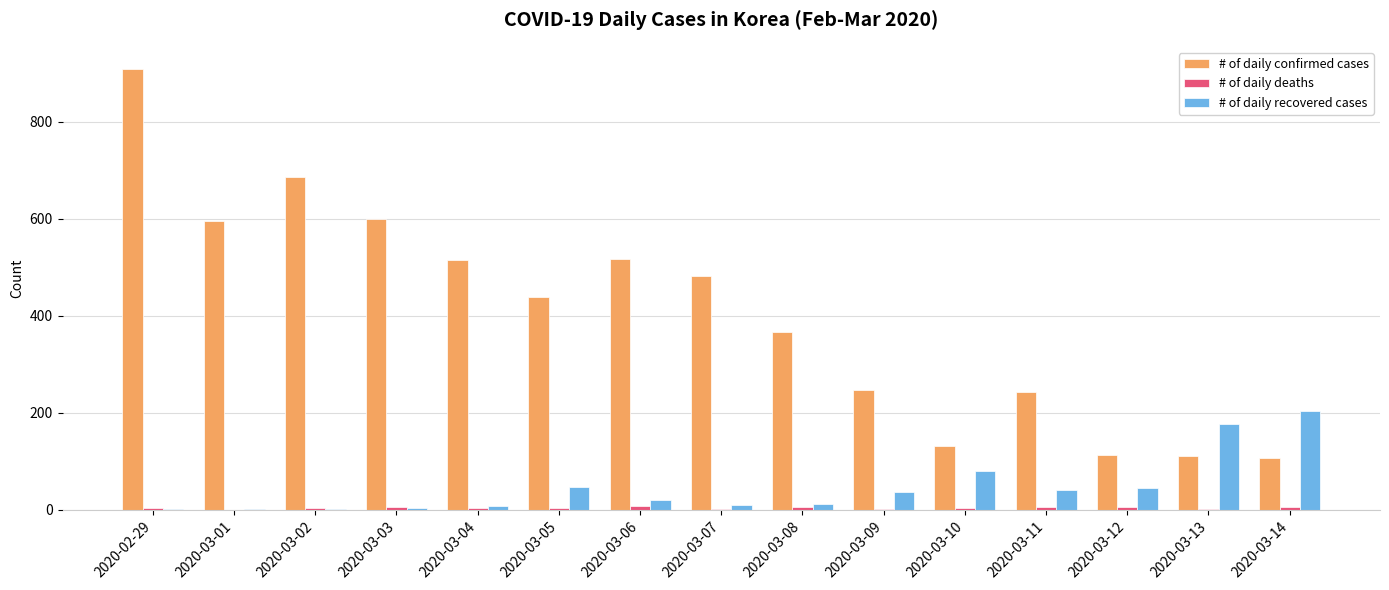

What is the maximum value shown in the chart?

909